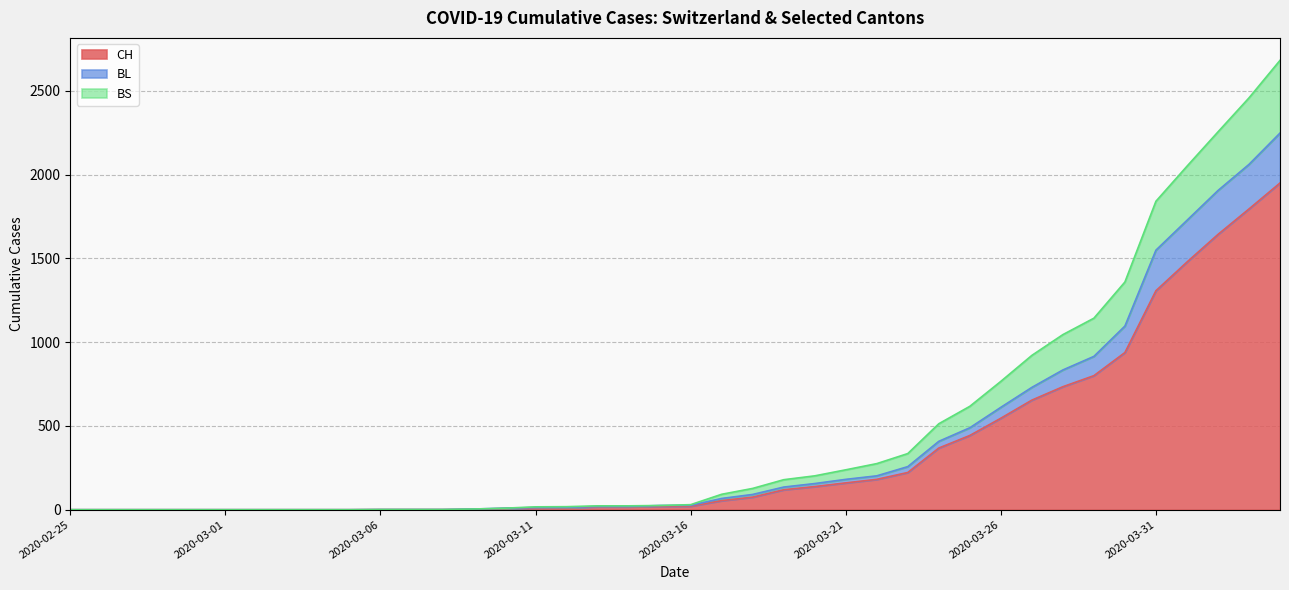

True or false: CH and BS cross at least once.

False